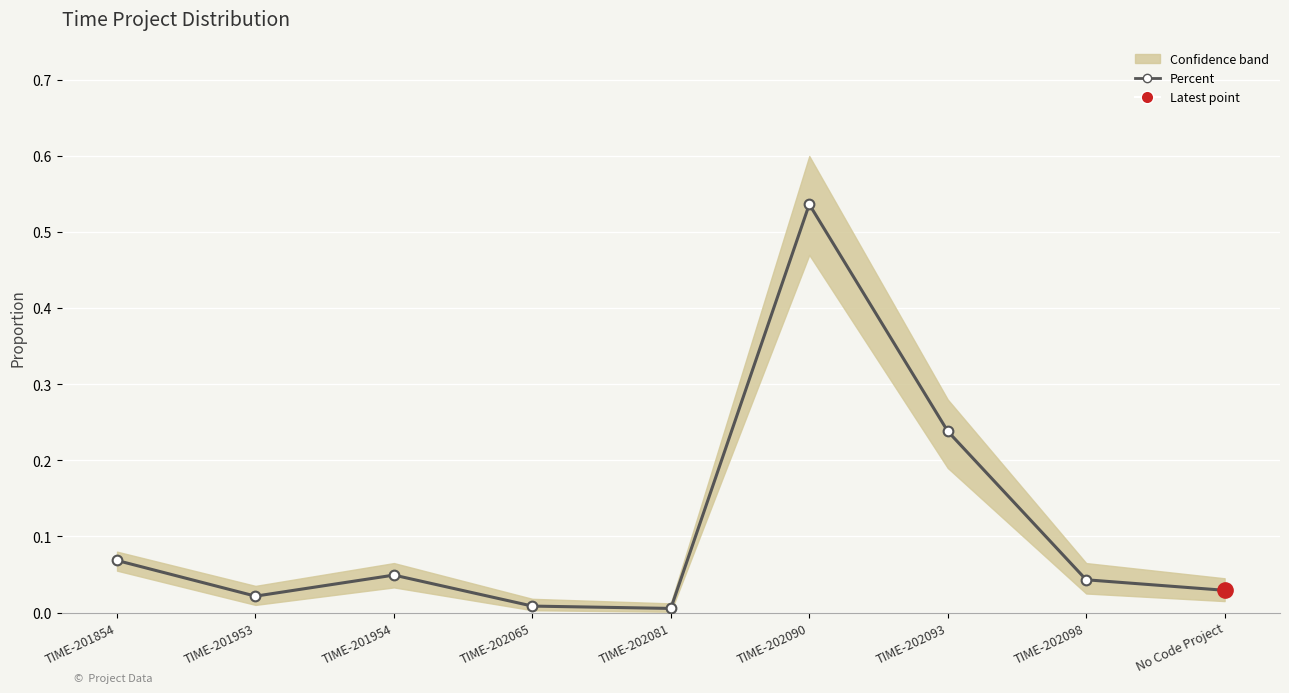

How many interior local peaks (higher than both neighbors) does the data have?

2